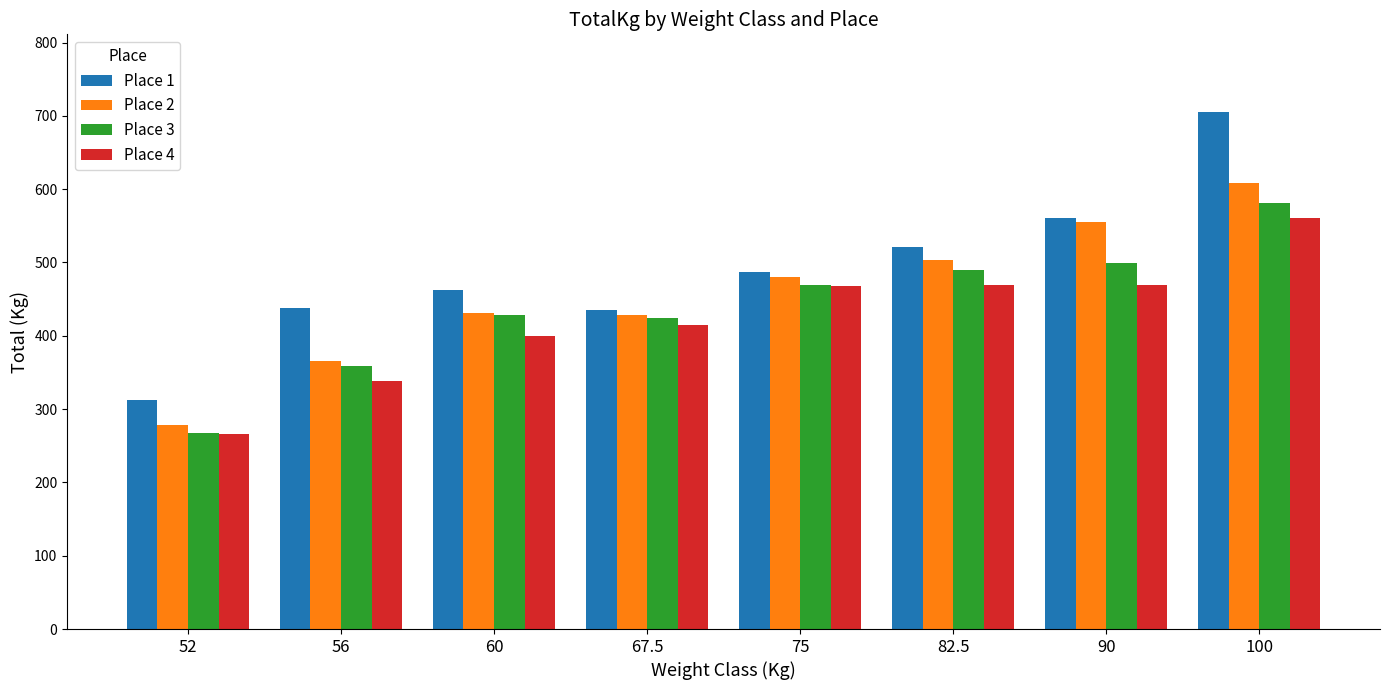

Which series changed the most between 56 and 67.5?

Place 4